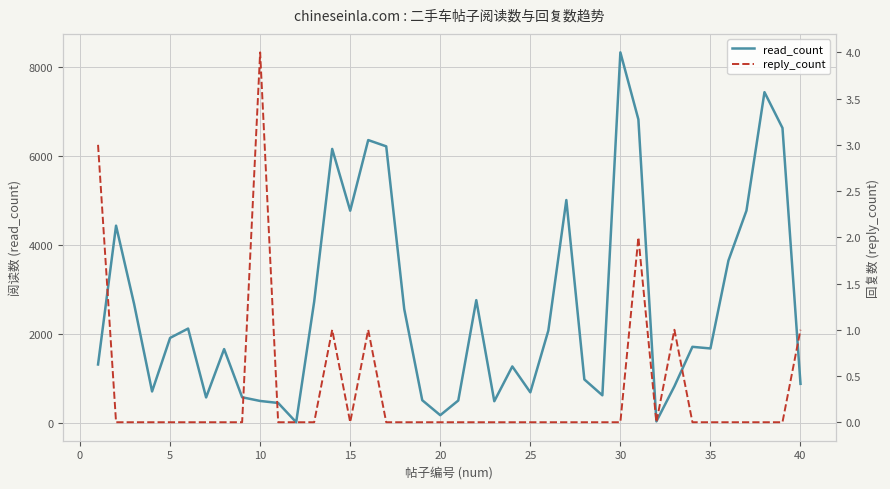

Is this an area chart (filled region under the line)?

No